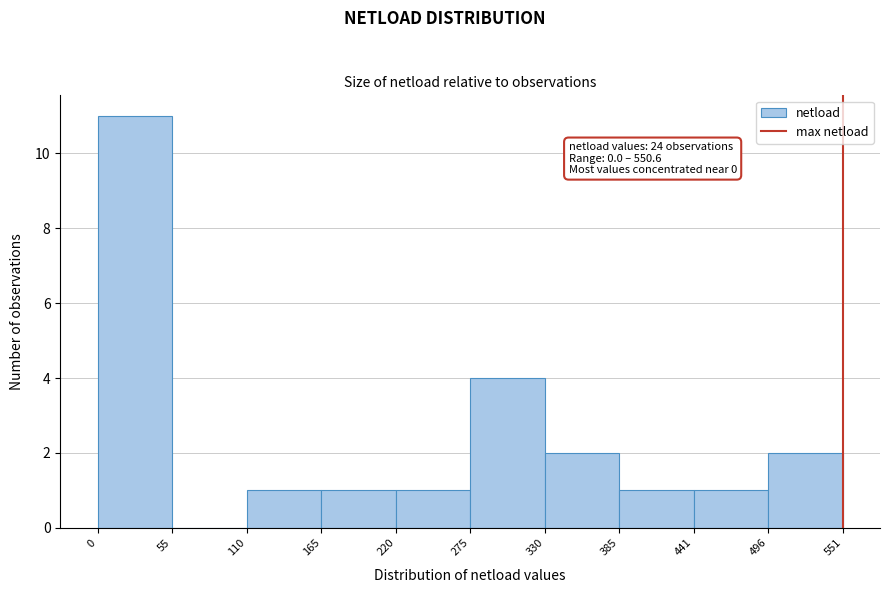

Over which range of the x-axis is the bar tallest?

0 to 55